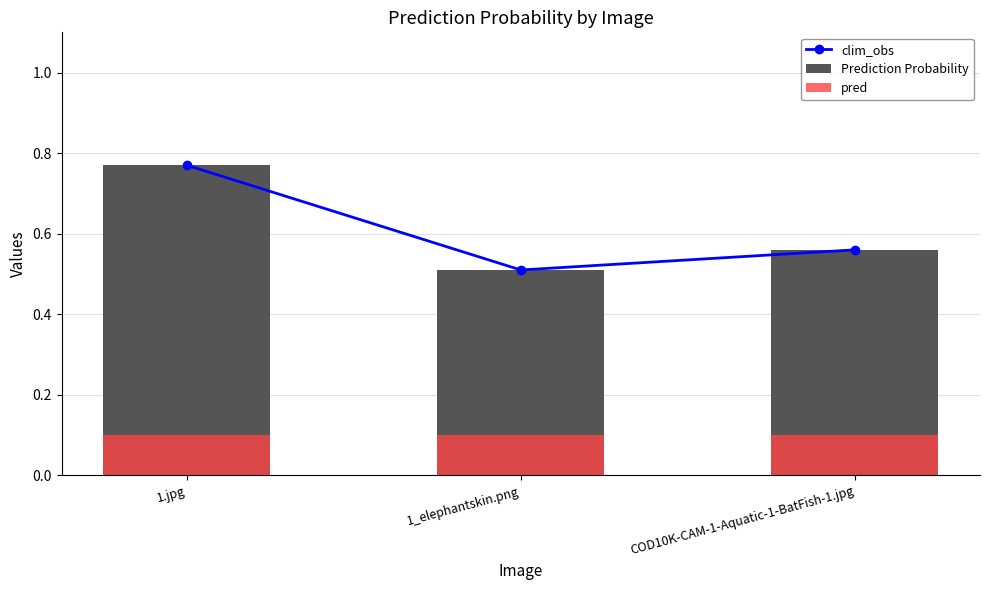

What position from the left is 1.jpg?

1